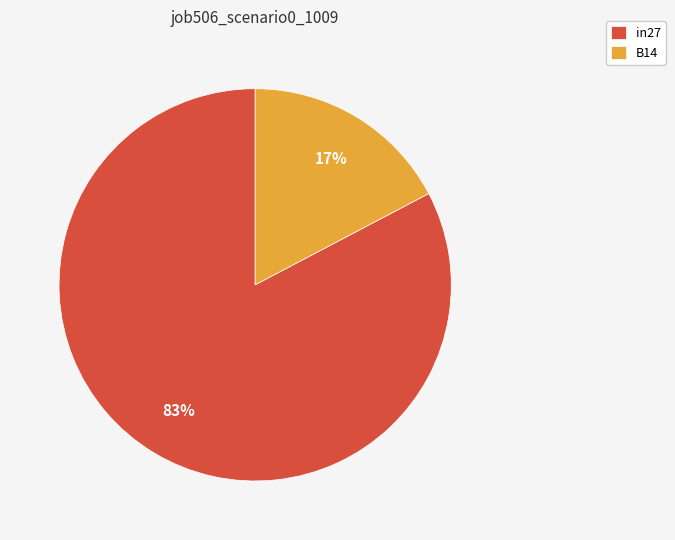

Which slice is the smallest?

B14